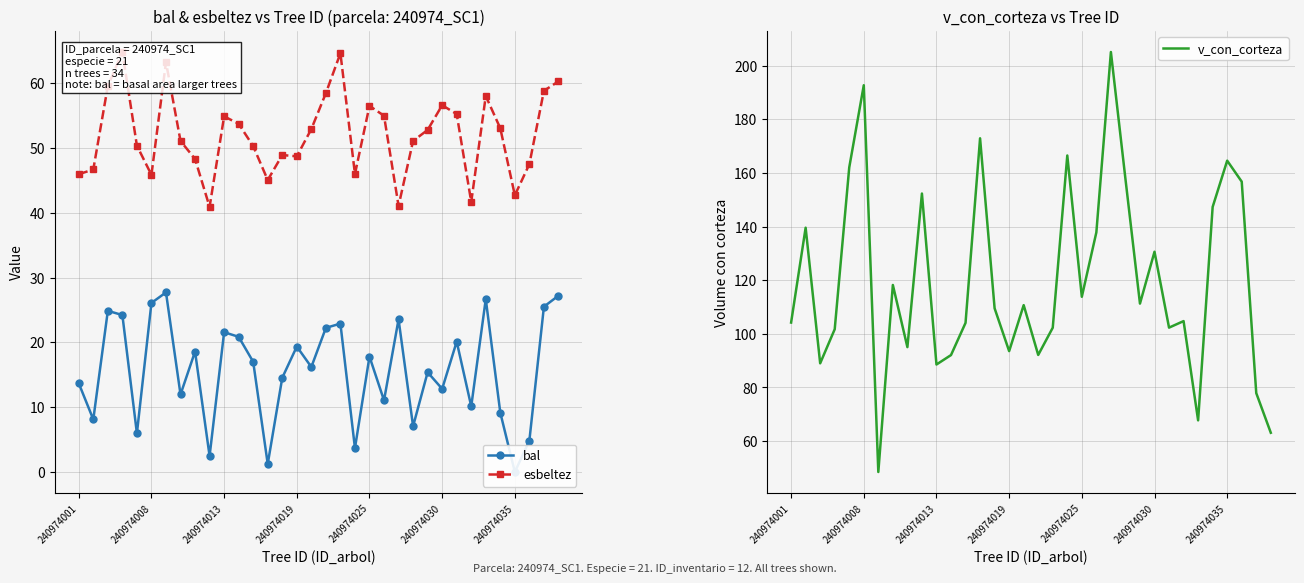

What is the difference between the highest and lowest values at 19?

162.8